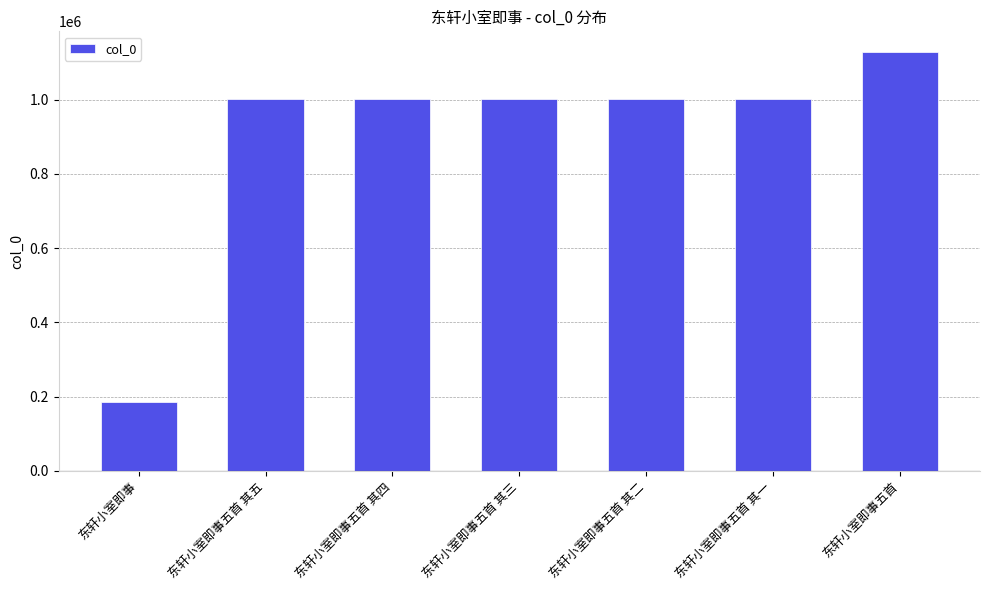

What is the ratio of the value at 东轩小室即事 to the value at 东轩小室即事五首 其一?

0.2